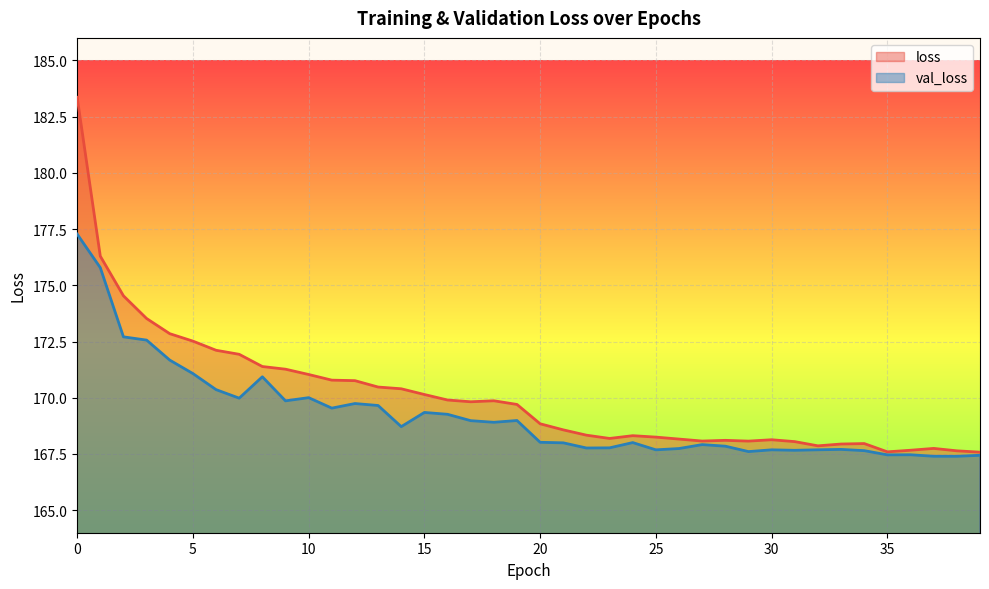

List the series in order of their peak value, highest first.

loss, val_loss